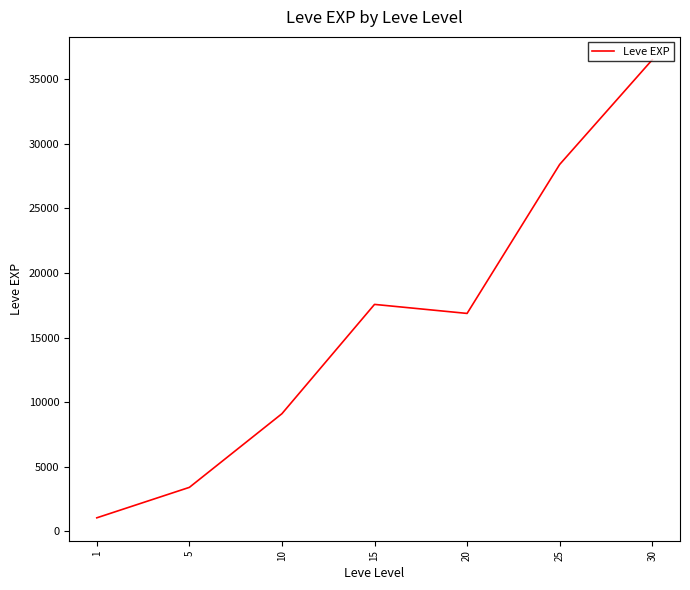

How many values are below 16865?

3